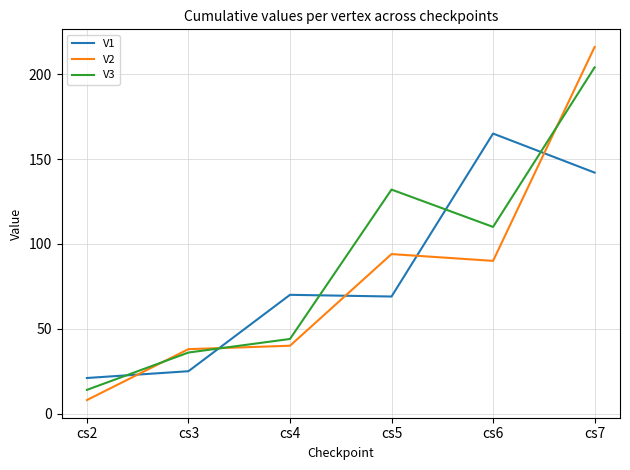

How many values in the V3 series are below 110?

3